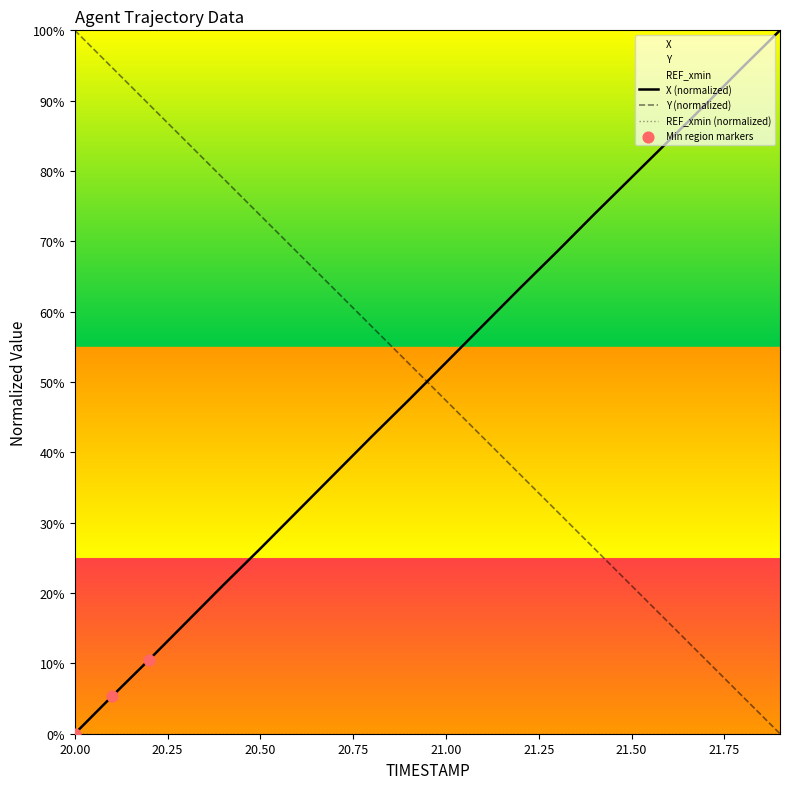

What is the total value across all series at 21.3?

100.2